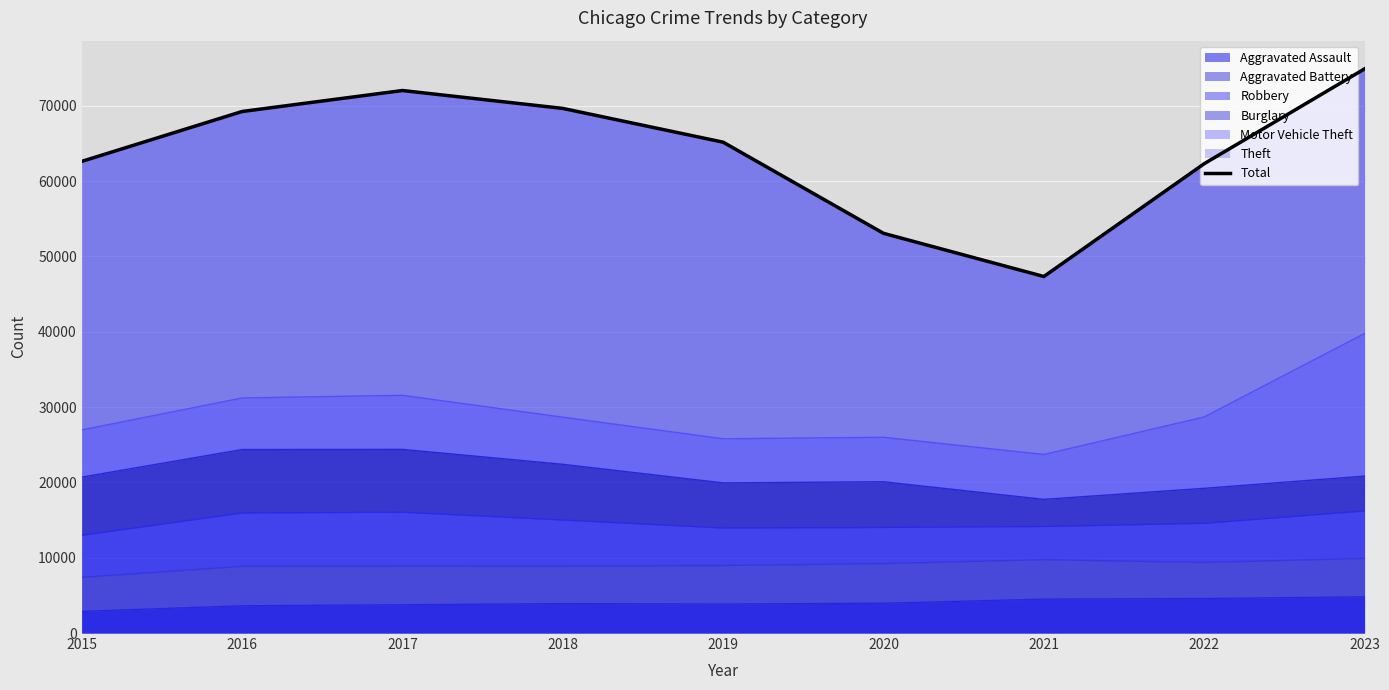

List the labels in order of value, smallest first.

2021, 2020, 2022, 2015, 2019, 2016, 2018, 2017, 2023